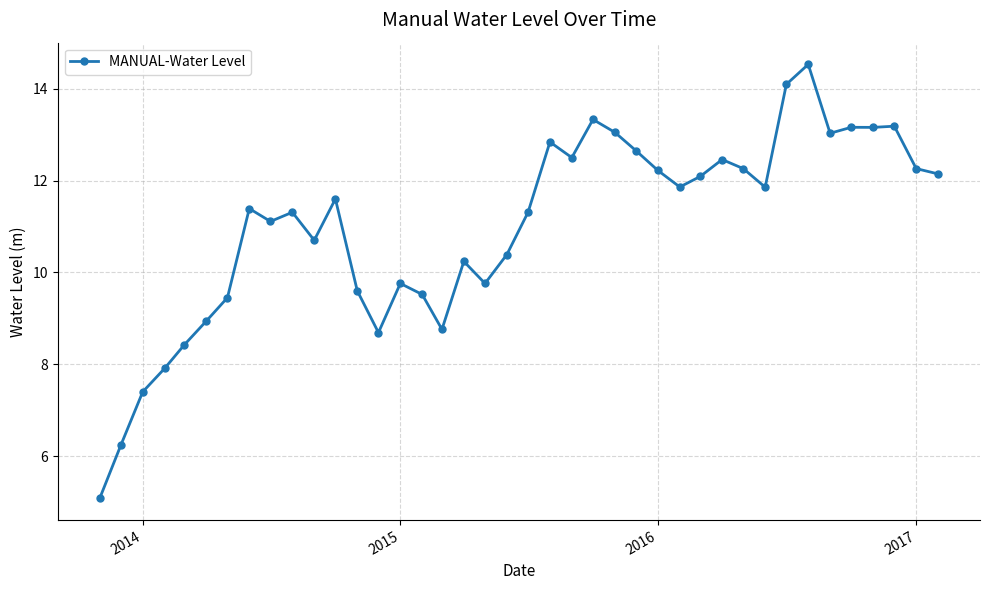

What is the difference between the maximum and second lowest values?

8.3